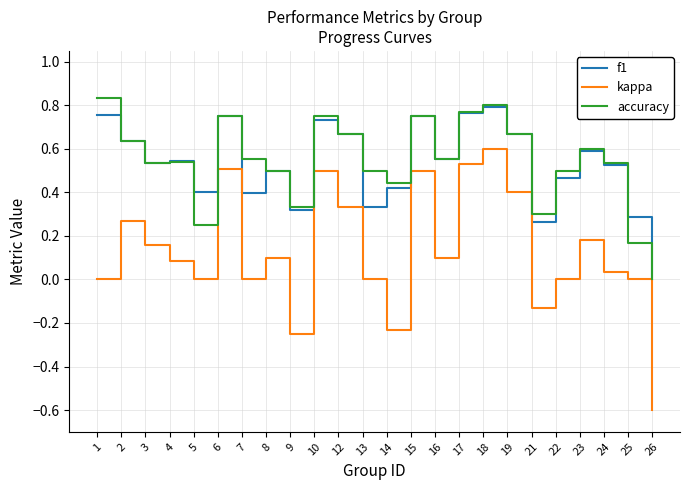

True or false: kappa and f1 intersect in this chart.

False